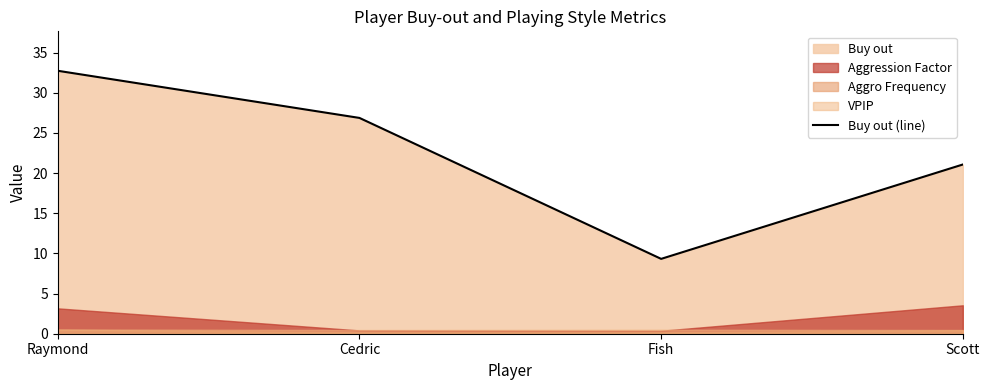

At which category does the chart reach its minimum across all series?

Fish